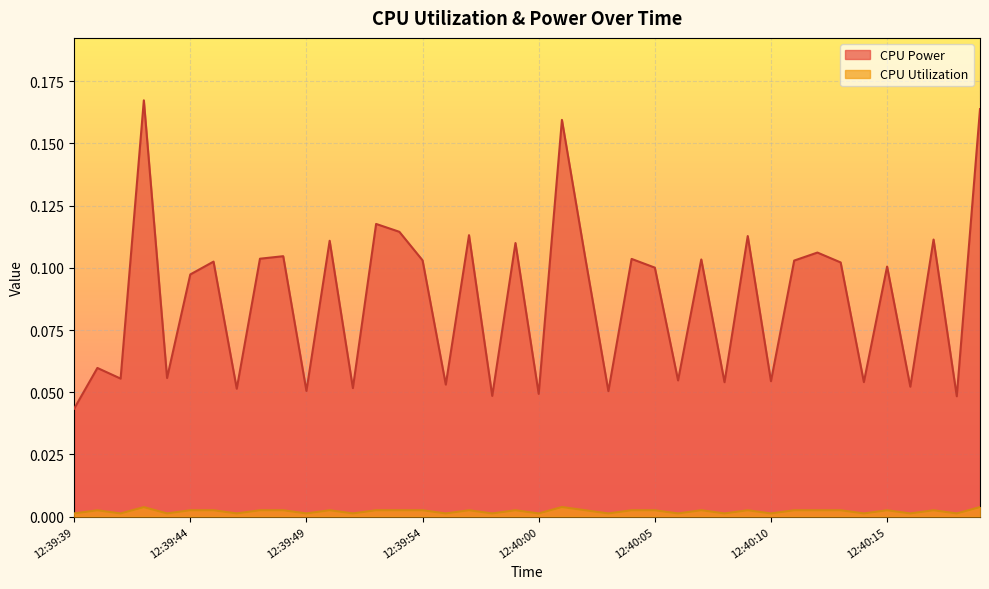

Is it true that CPU Power equals 0.1 at 12:39:46?

False